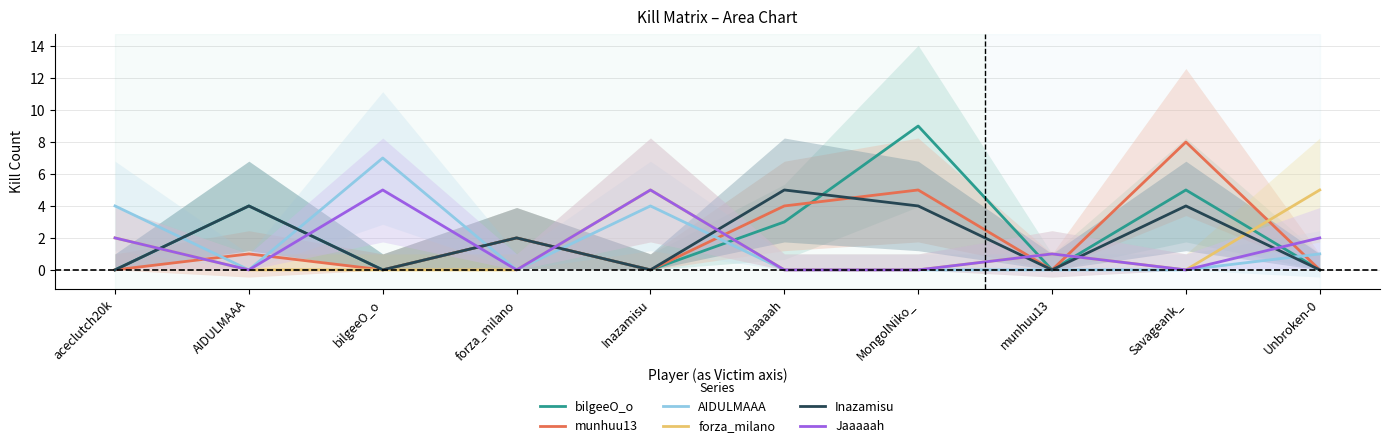

True or false: Jaaaaah has a value of 0 at MongolNiko_.

True